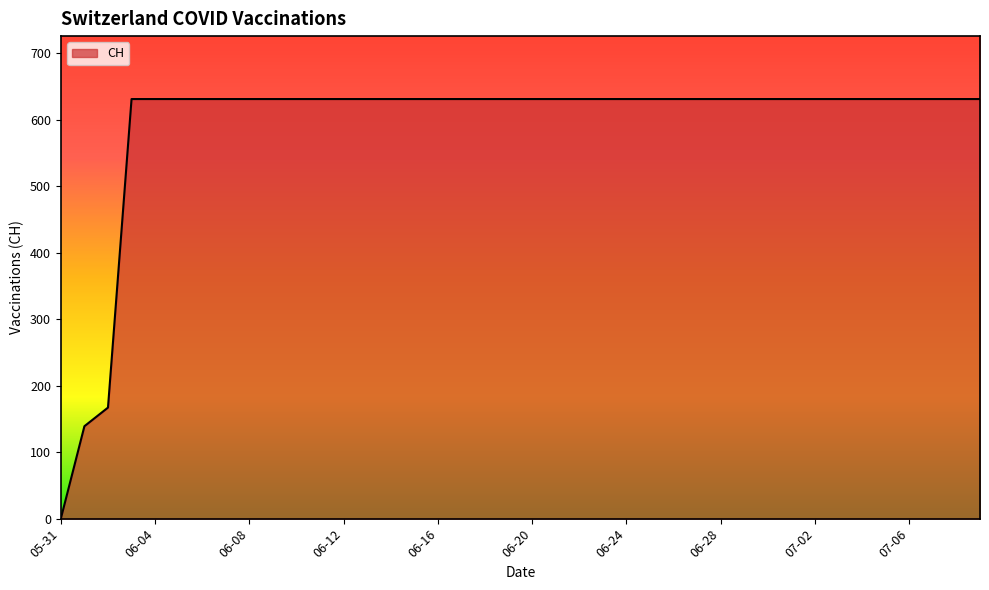

Reading left to right, extract all data points from this chart.

0	139	167	631	631	631	631	631	631	631	631	631	631	631	631	631	631	631	631	631	631	631	631	631	631	631	631	631	631	631	631	631	631	631	631	631	631	631	631	631